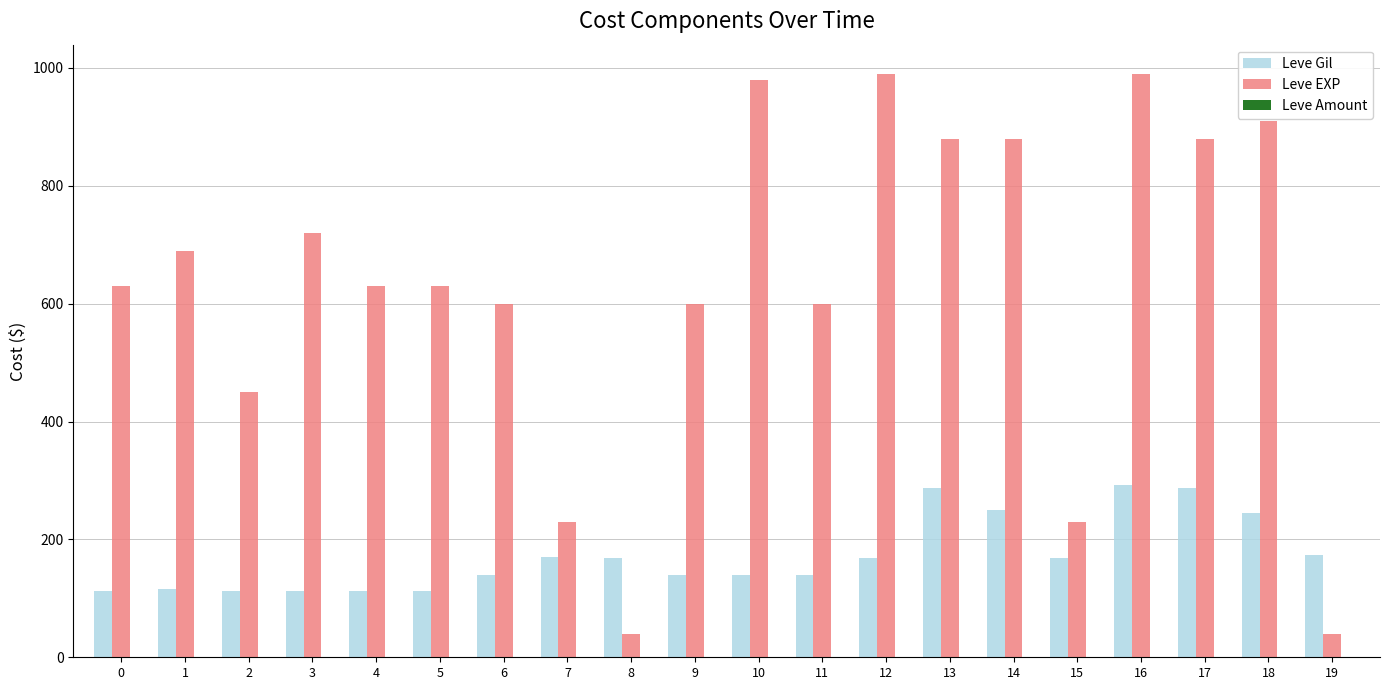

The value of Leve Gil at 12 is 223. True or false?

False